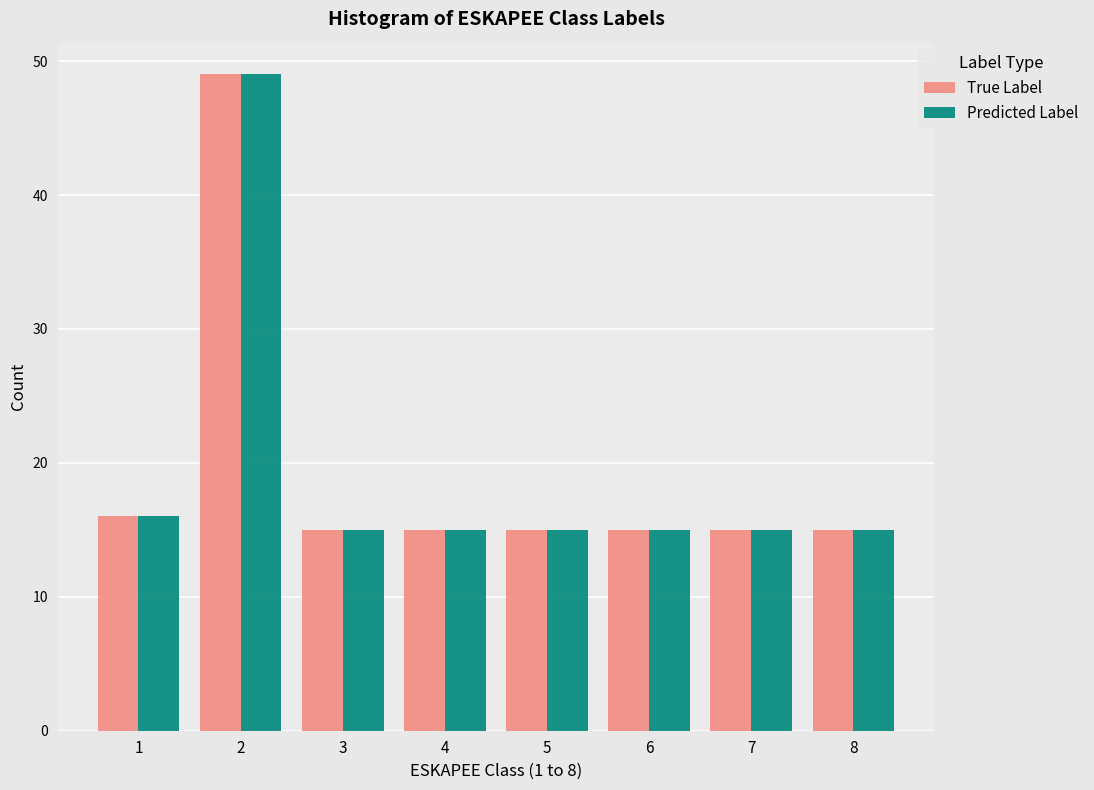

Reading right to left, transcribe all the data shown in this chart.

True Label: 15	15	15	15	15	15	49	16
Predicted Label: 15	15	15	15	15	15	49	16